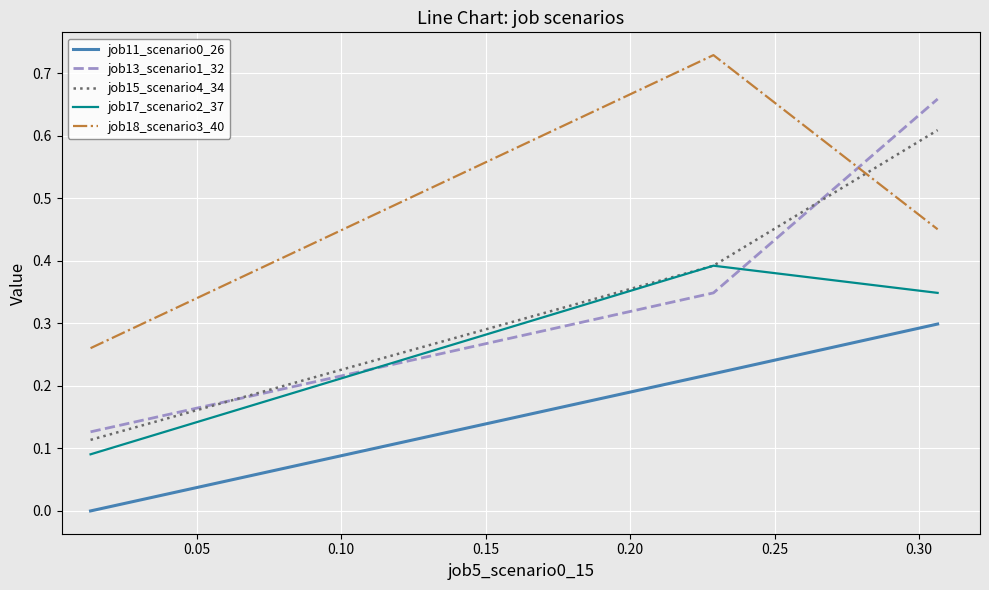

How many distinct data groups are displayed?

5